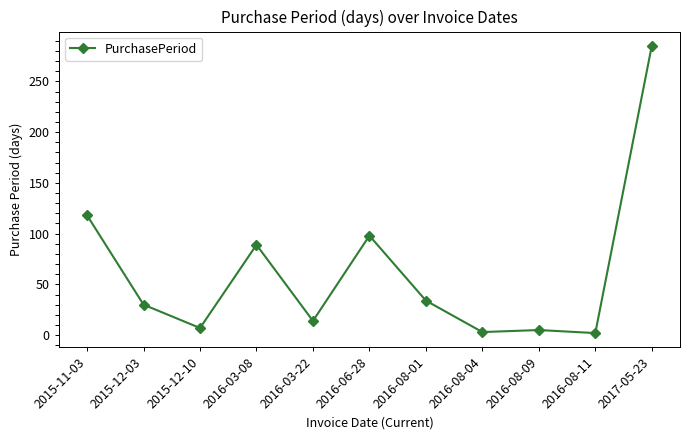

What is the difference between the maximum and minimum values?

283